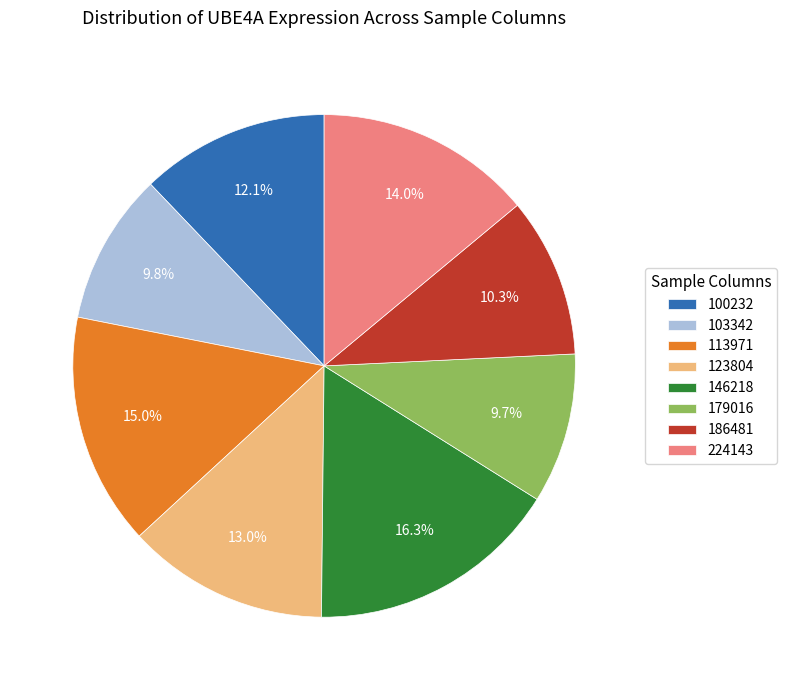

Approximately how many times larger is the value at 179016 compared to 186481?

0.9